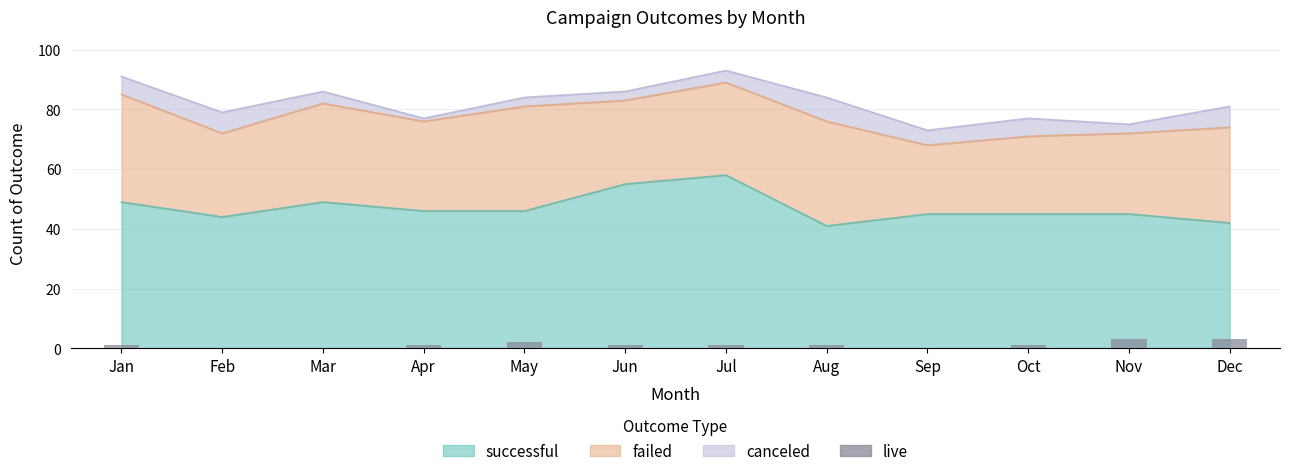

Which label corresponds to the smallest value in the chart?

Feb